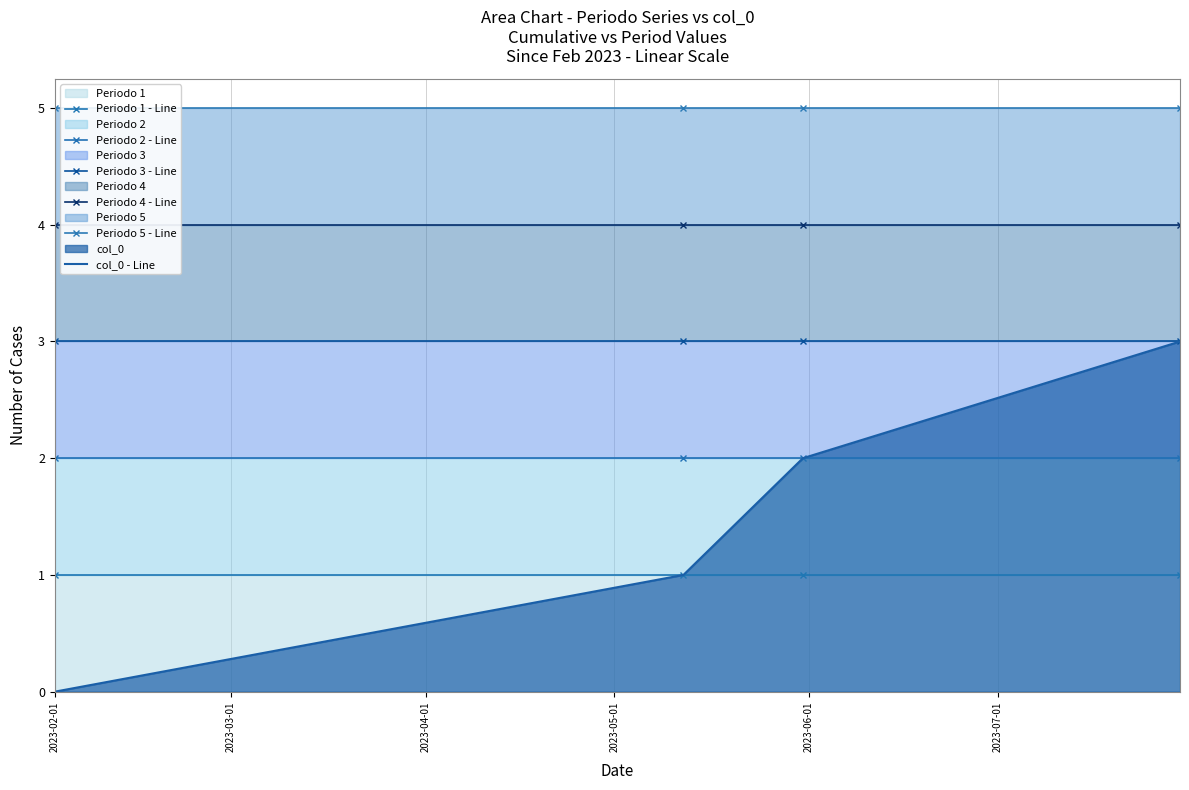

At which label does Periodo 2 - Line reach its peak?

2023-02-01